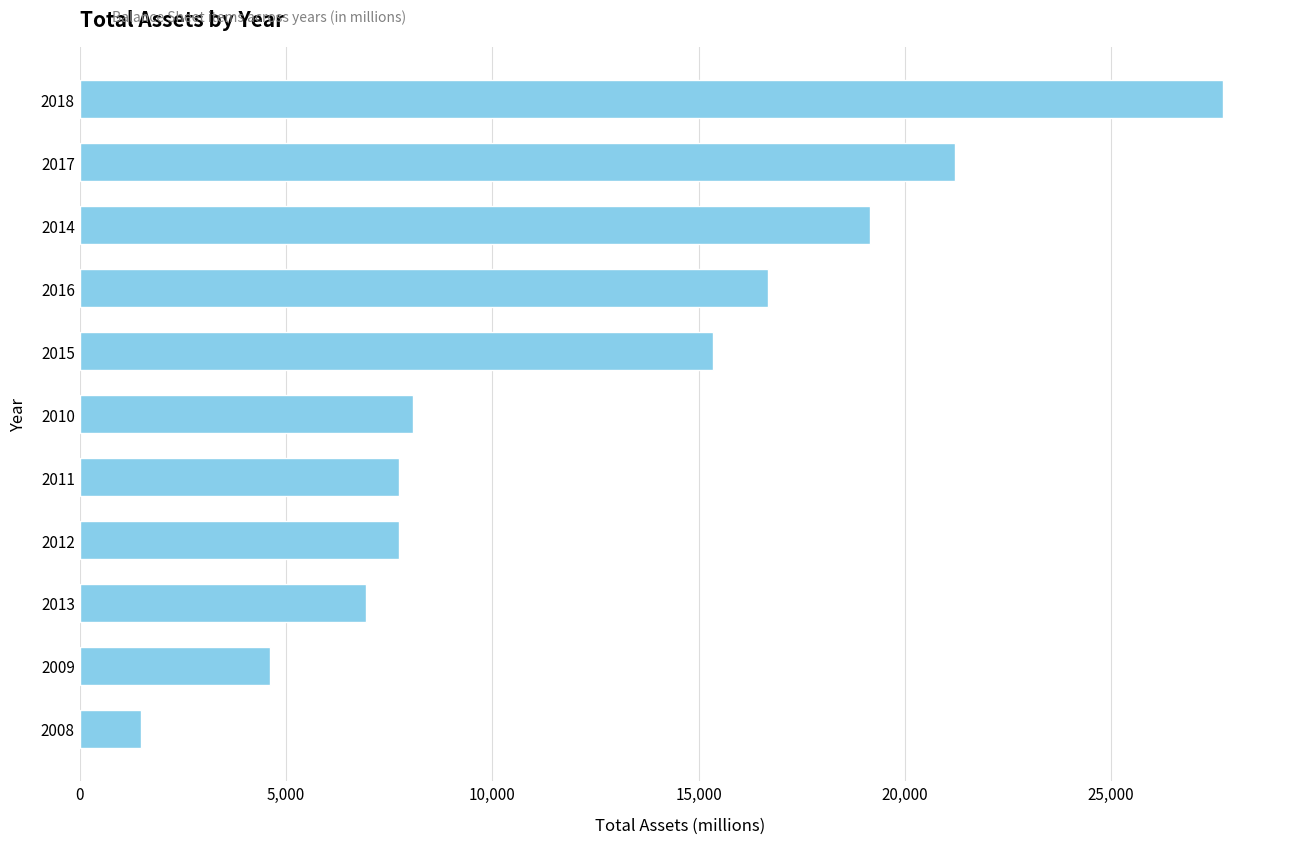

What is the sum of all values?

136706